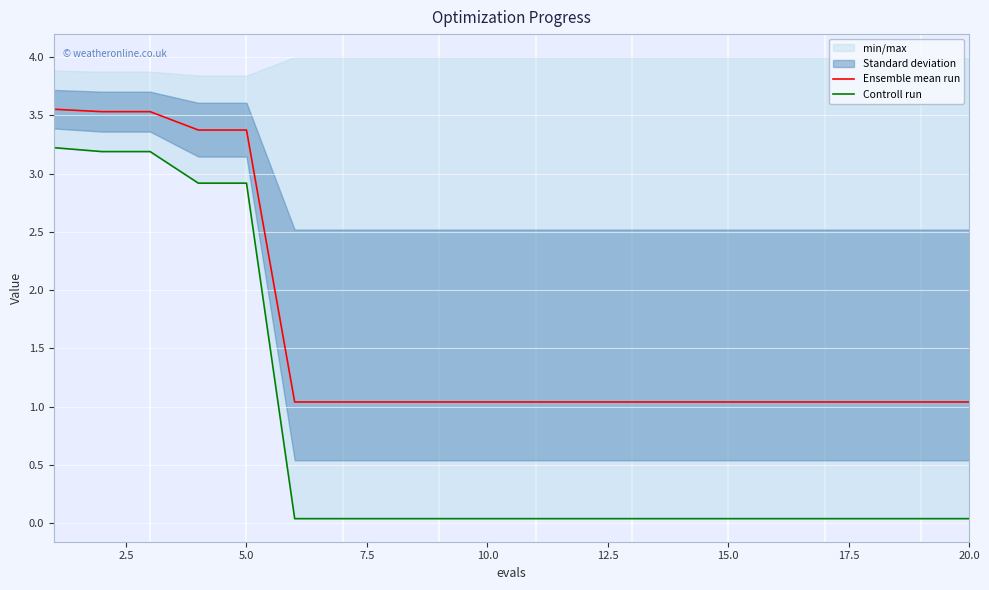

List the series in order of their overall mean, lowest first.

Controll run, Ensemble mean run